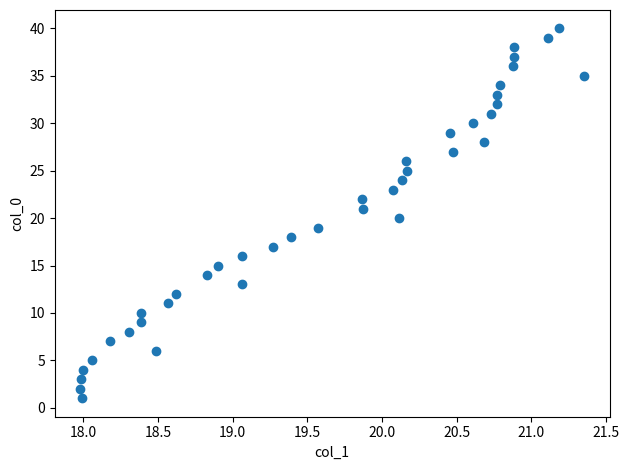

What is the range of Y values (max minus min)?

39